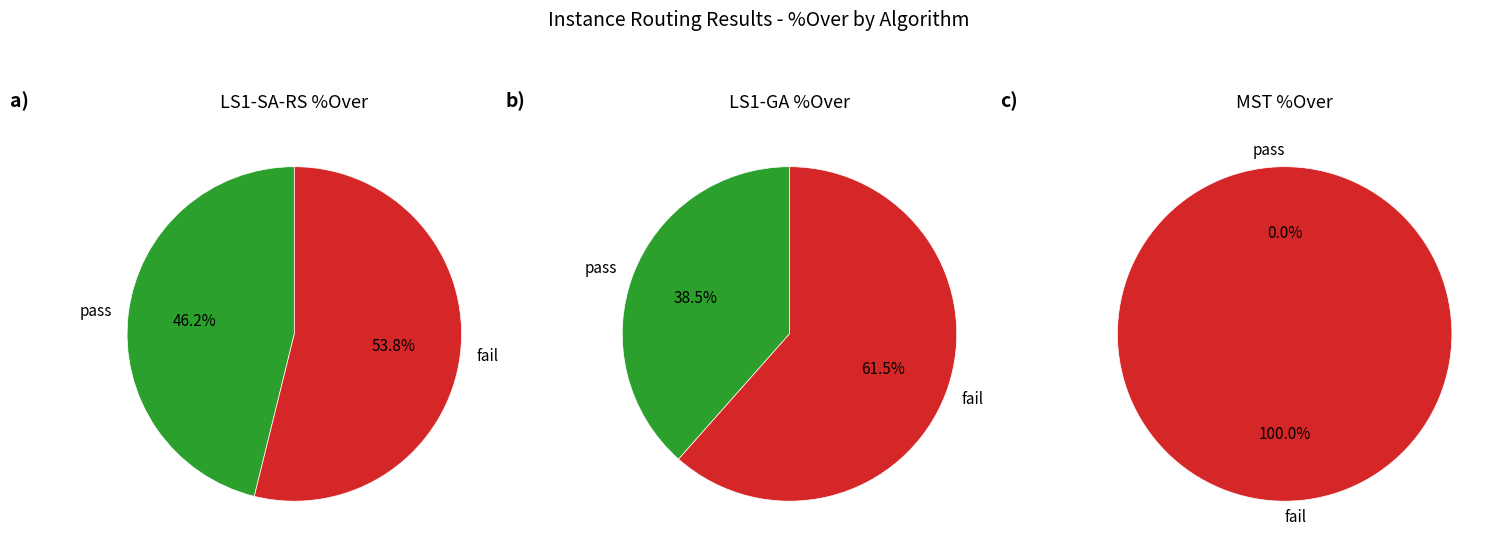

Is it true that 10 is 1% of the pie?

False